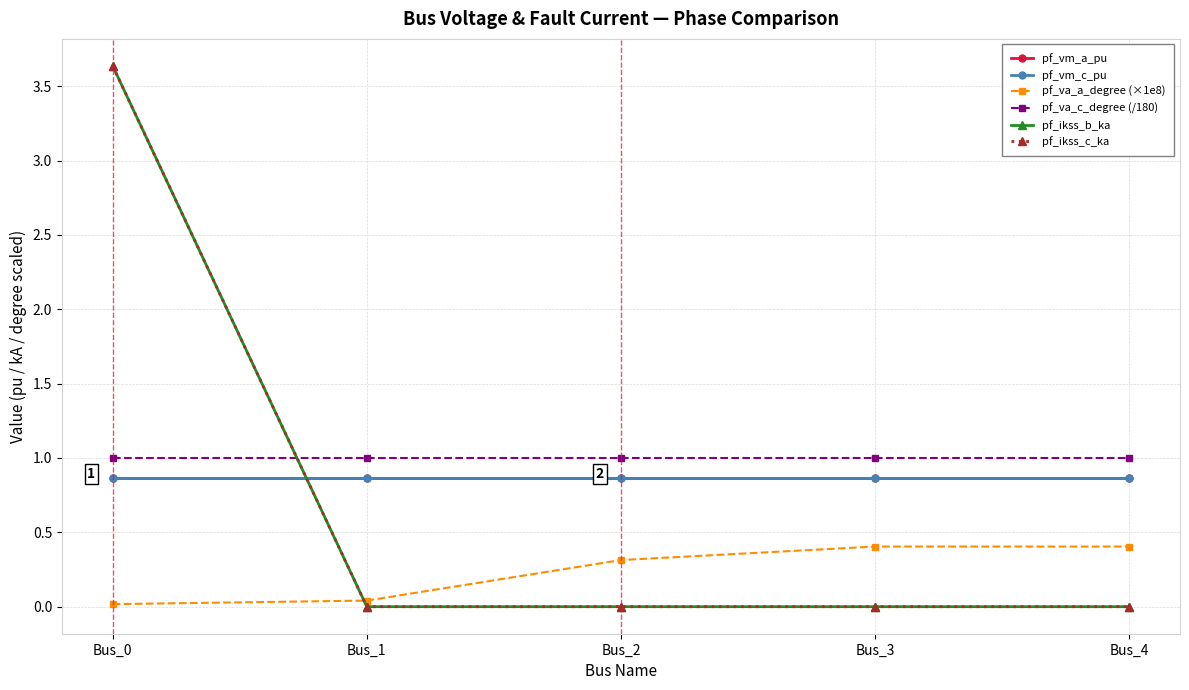

Is this an area chart (filled region under the line)?

No